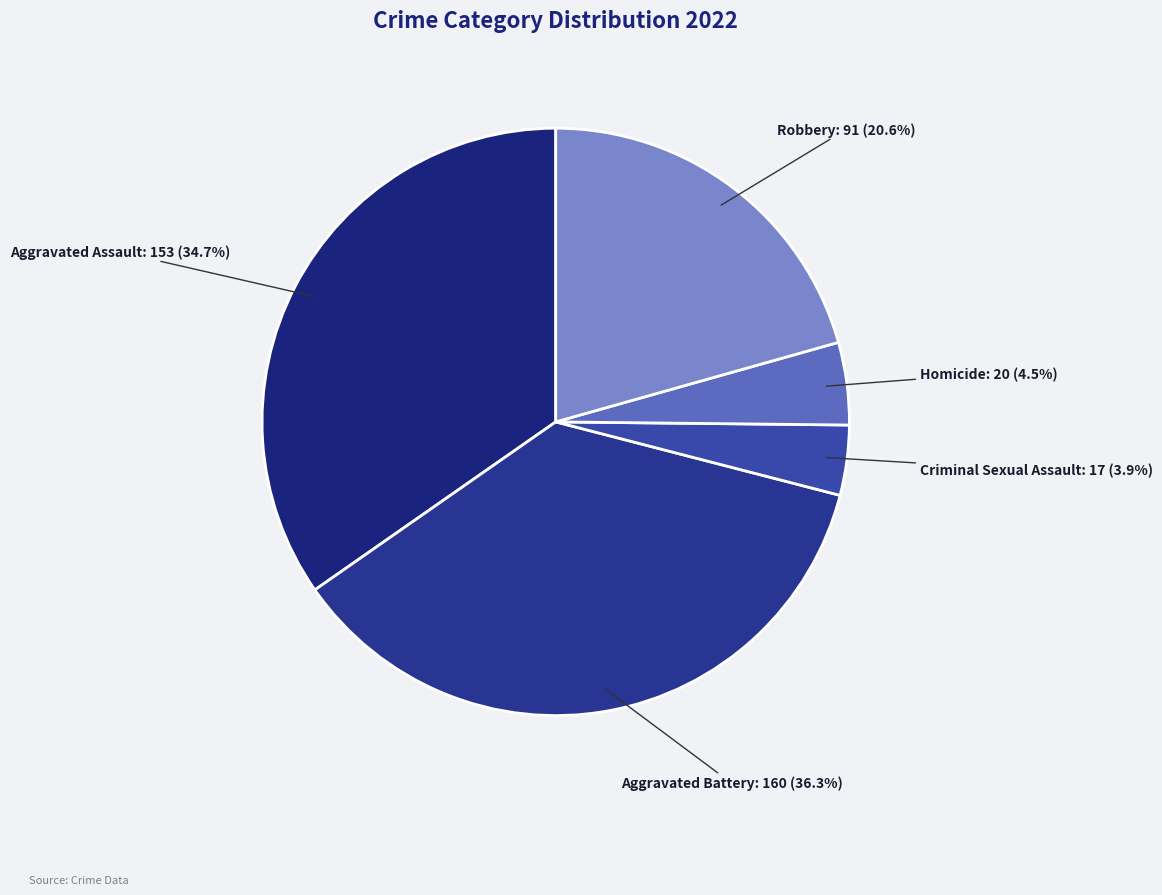

Which has a higher value, Homicide or Aggravated Battery?

Aggravated Battery